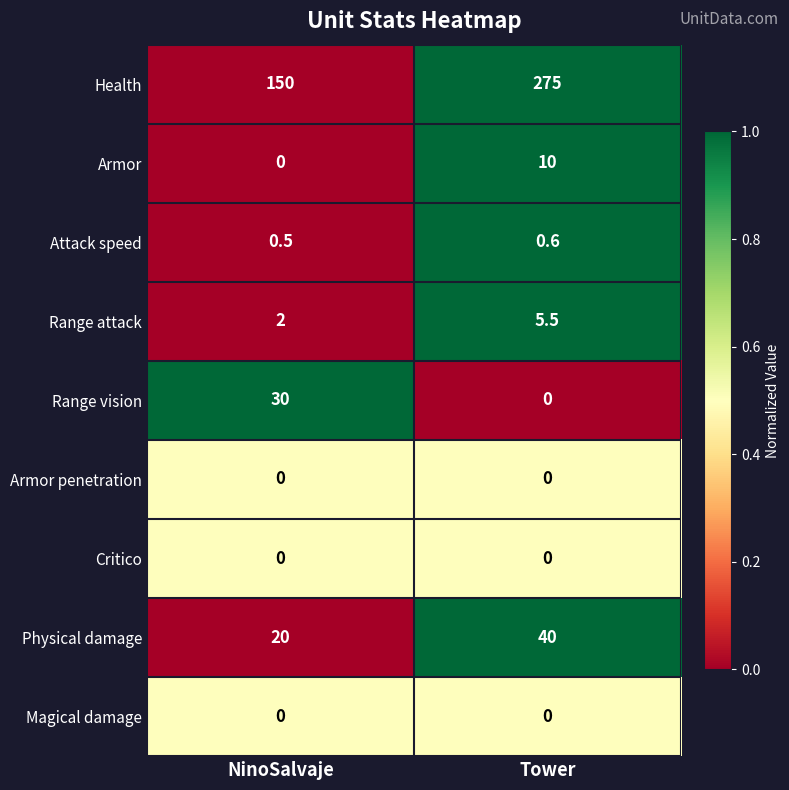

List the labels in order of Attack speed value, largest first.

Tower, NinoSalvaje